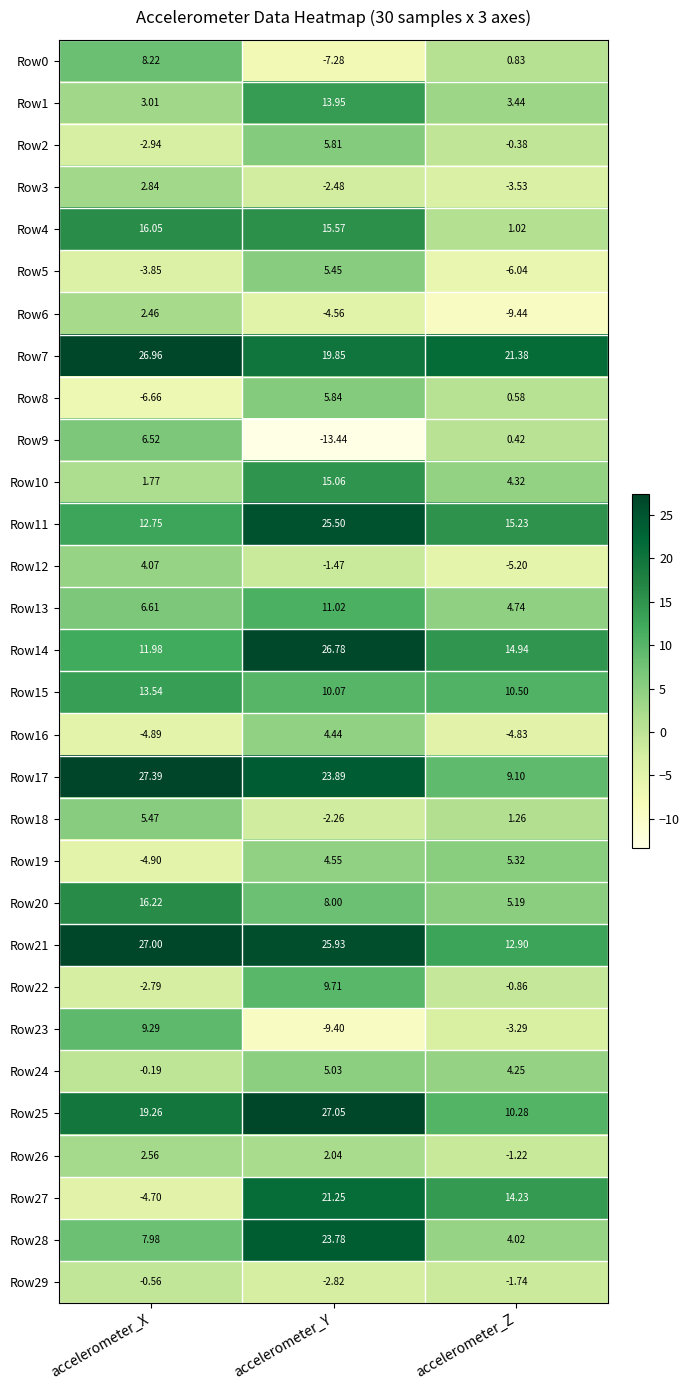

Which series has the largest total across all categories?

Row7